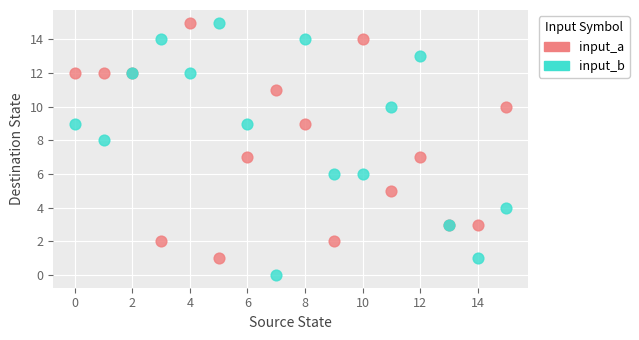

Which series reaches the minimum Y coordinate?

input_b